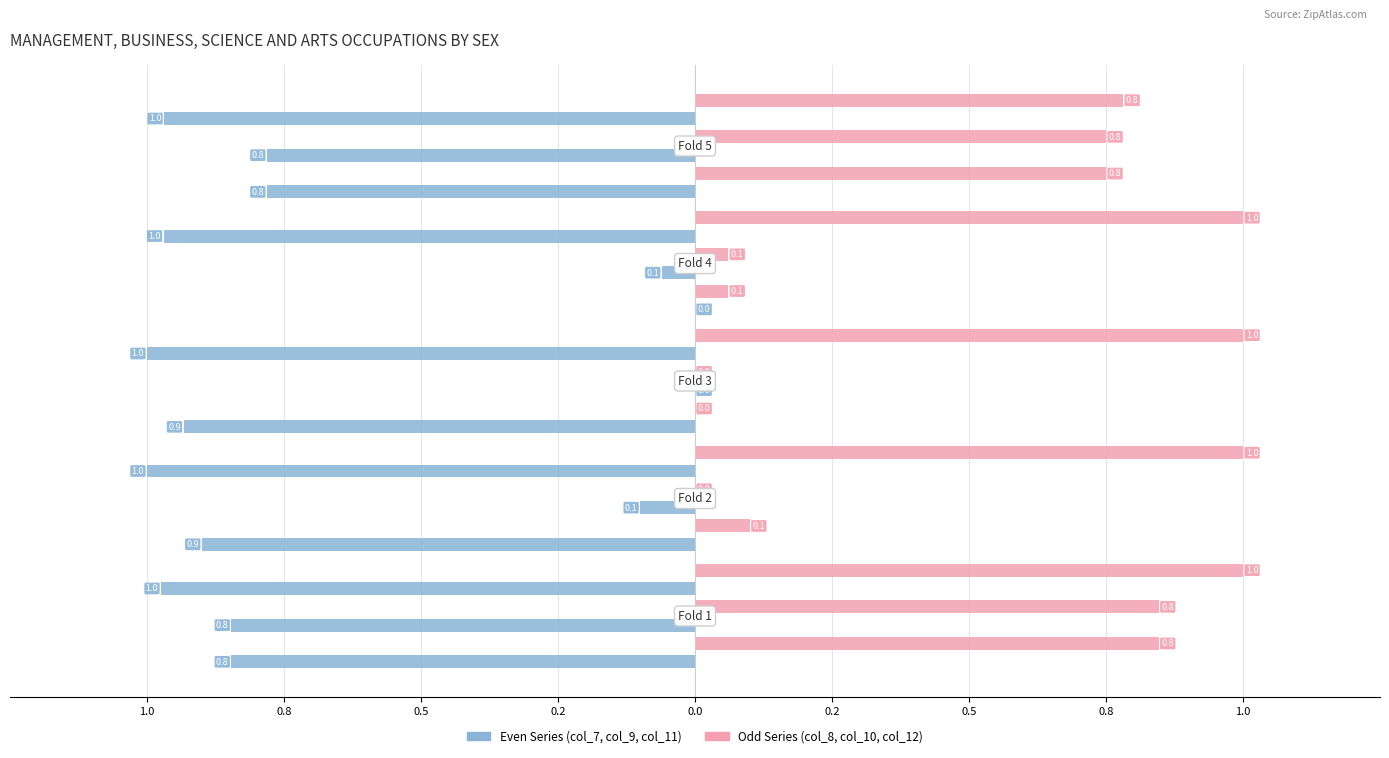

How many bars are there in total?

30